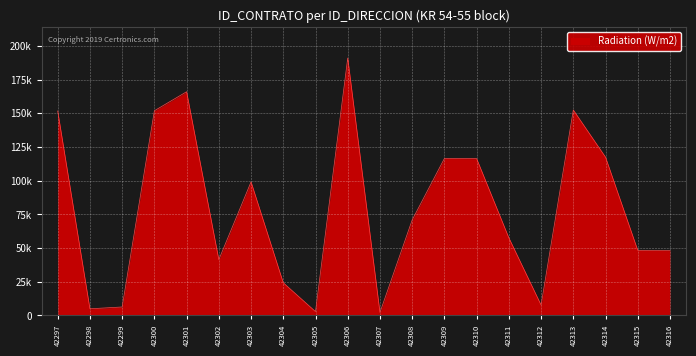

Does the chart display data point markers on the line(s)?

No